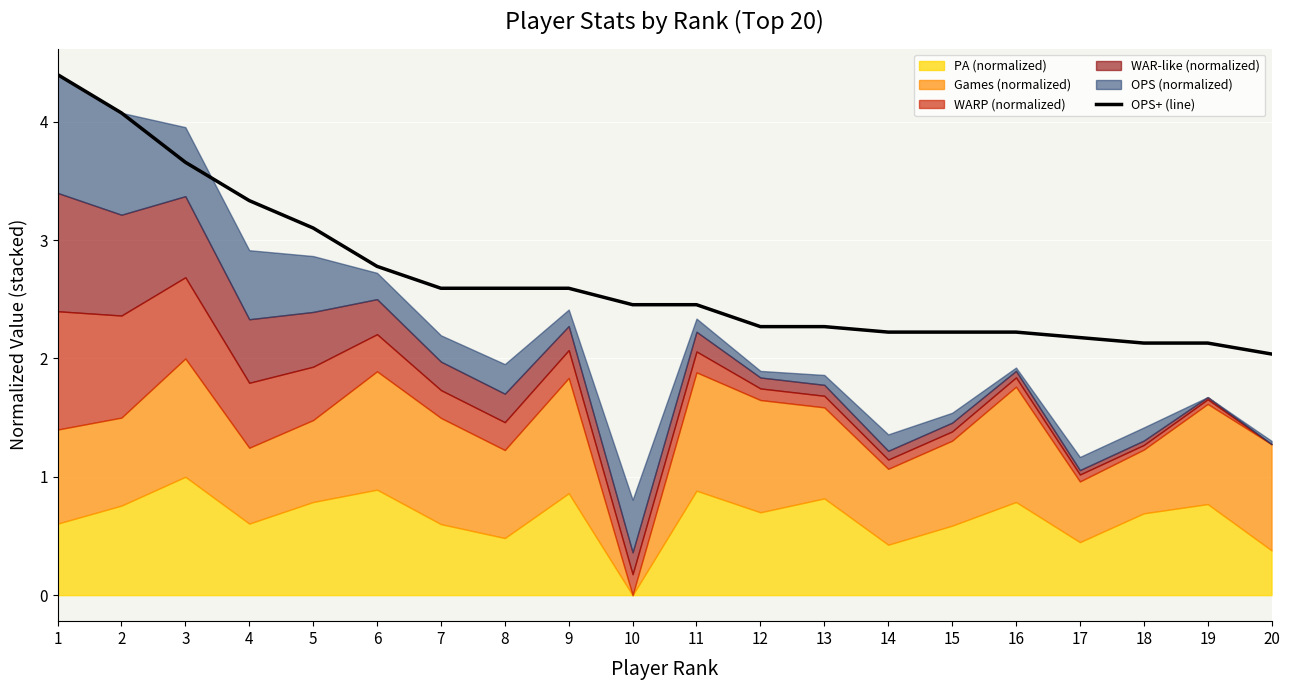

The value of OPS+ (line) at 15 is 2.2. True or false?

True